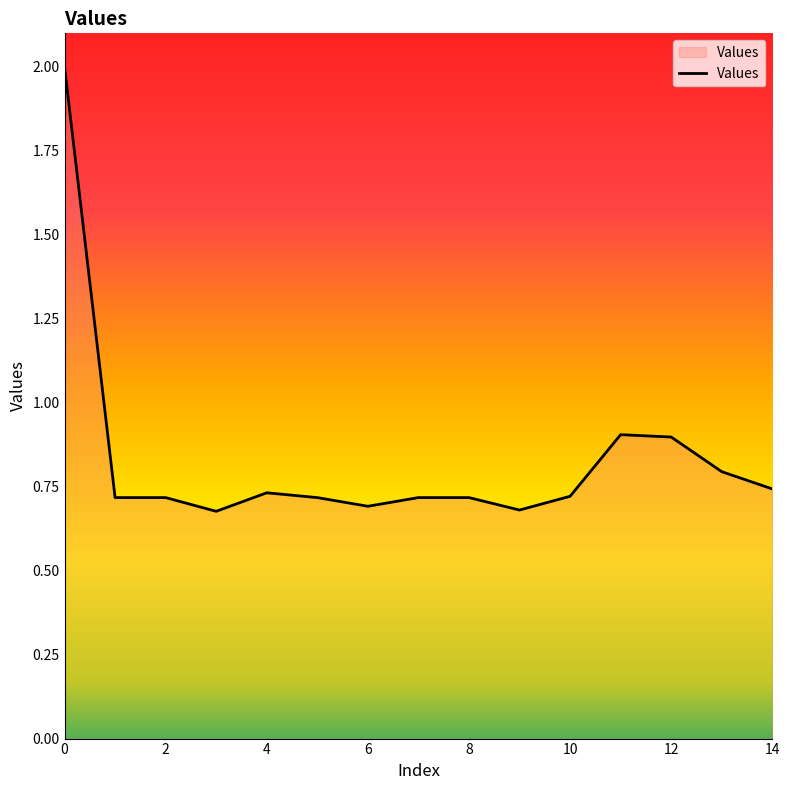

What is the difference between the maximum and minimum values?

1.3